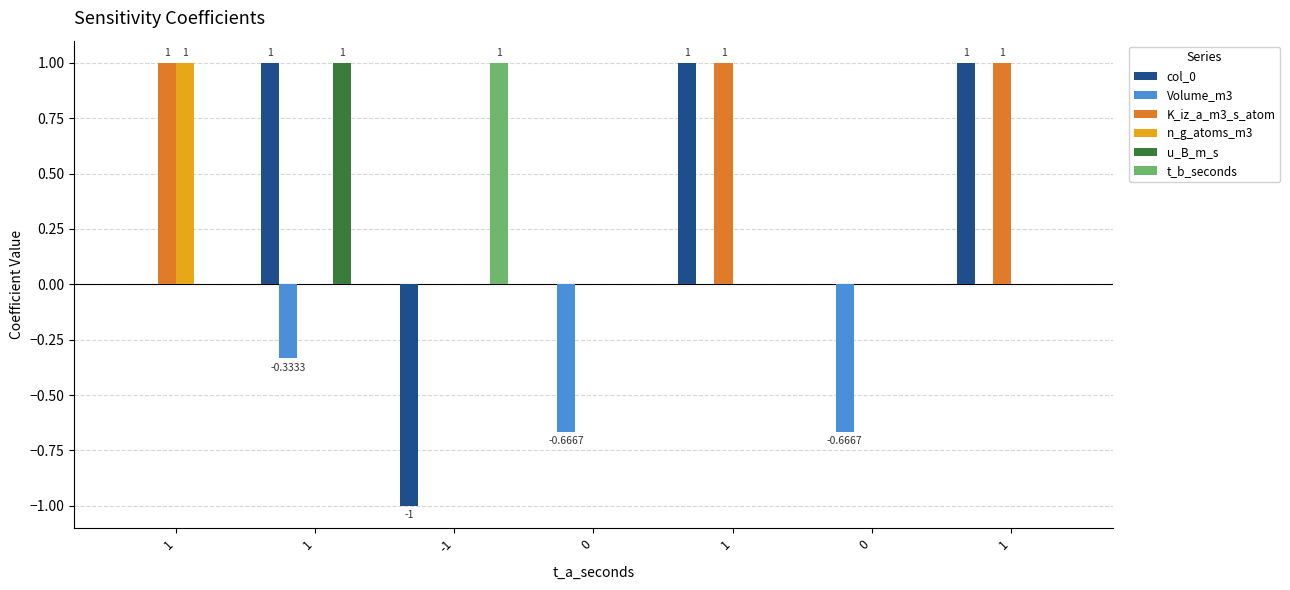

Which has a higher value, 1 or 1?

1